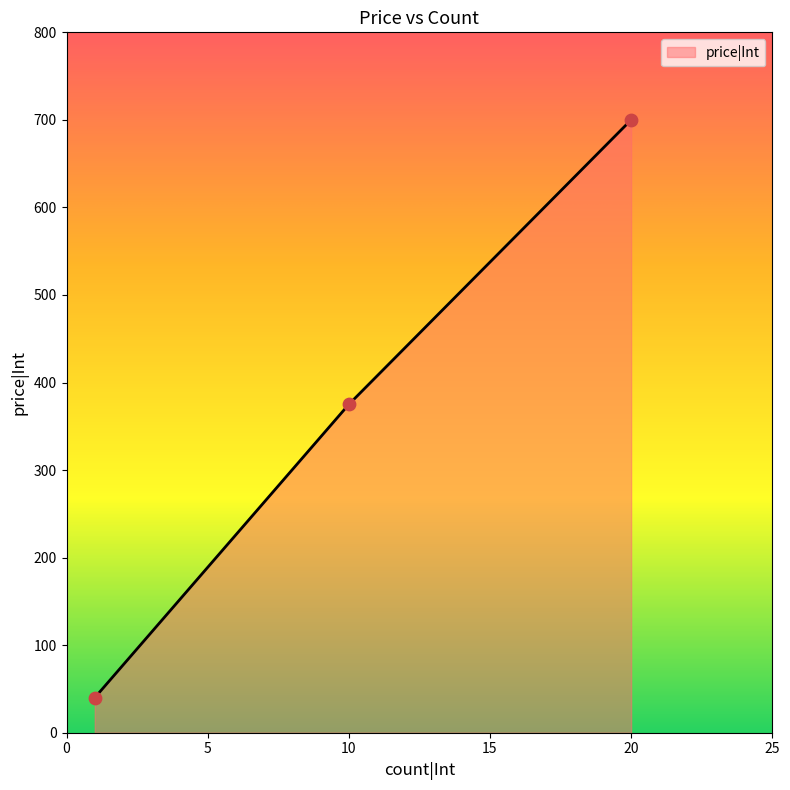

What is the sum of all values?

1115